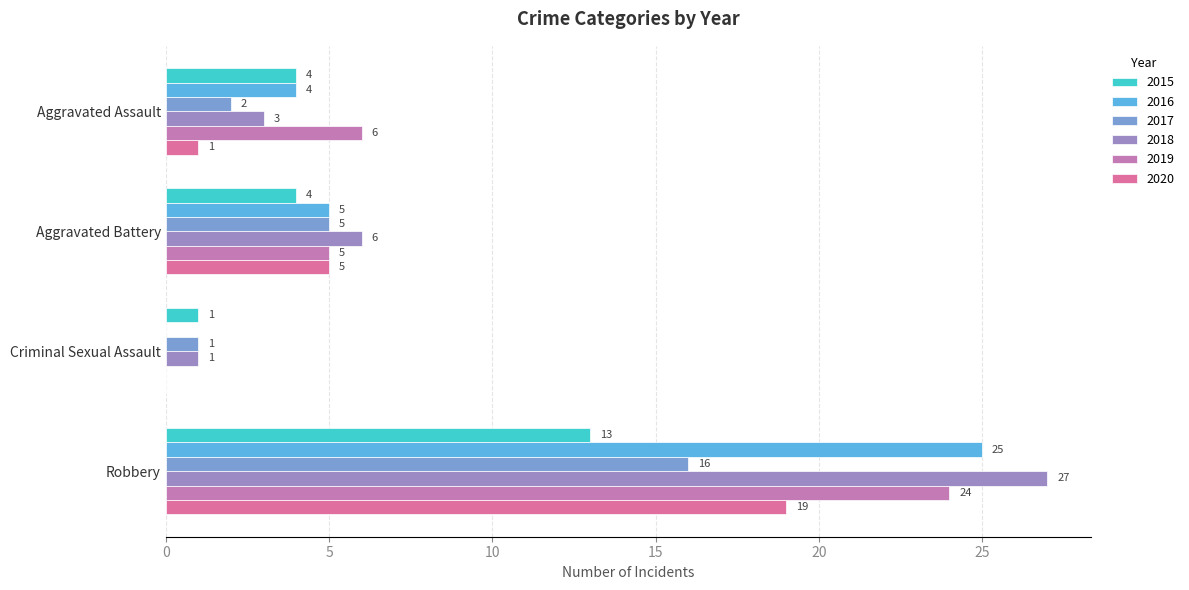

Reading left to right, transcribe all the data shown in this chart.

2015: 4	4	1	13
2016: 4	5	0	25
2017: 2	5	1	16
2018: 3	6	1	27
2019: 6	5	0	24
2020: 1	5	0	19